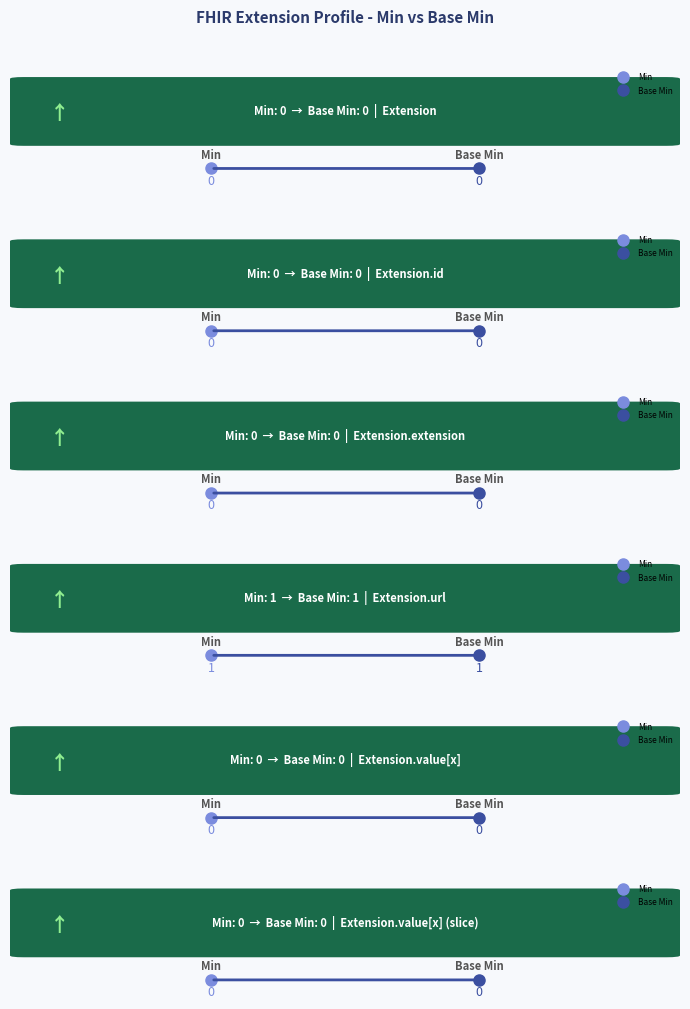

True or false: Base Min has more than 2 interior local peaks.

False